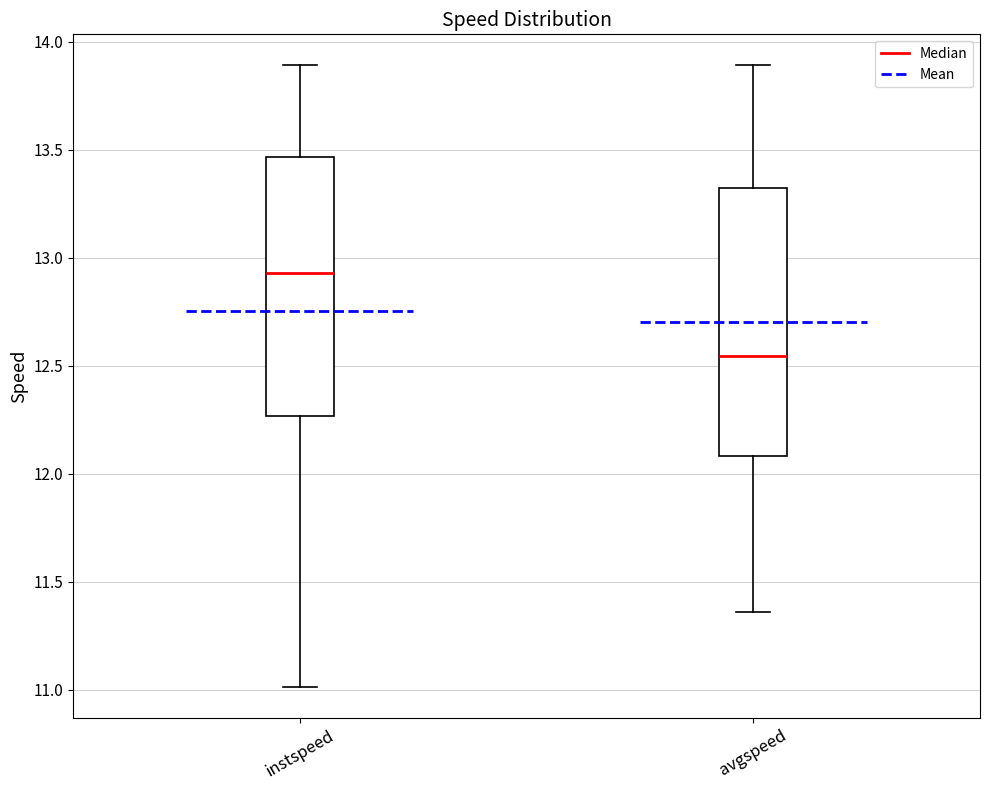

Reading left to right, read every box against the y-axis: the position of its median line, the range the box covers, and the ends of its whiskers. The values are not printed on the chart, so give them approximately, as read against the axis.

instspeed: median 12.95, box 12.25 to 13.45, whiskers 11.00 to 13.90
avgspeed: median 12.55, box 12.10 to 13.30, whiskers 11.35 to 13.90